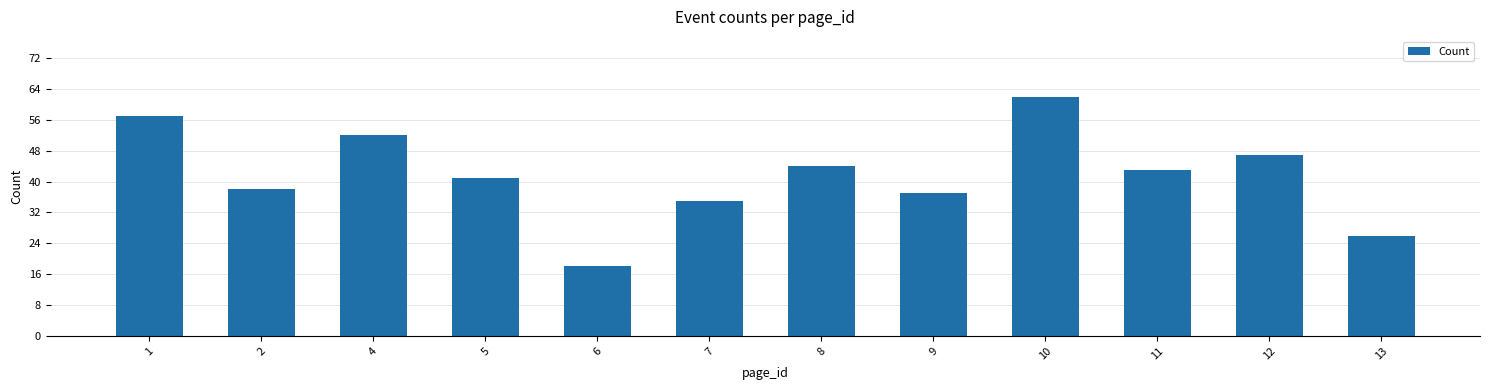

What is the value of the 8th bar from the left?

37